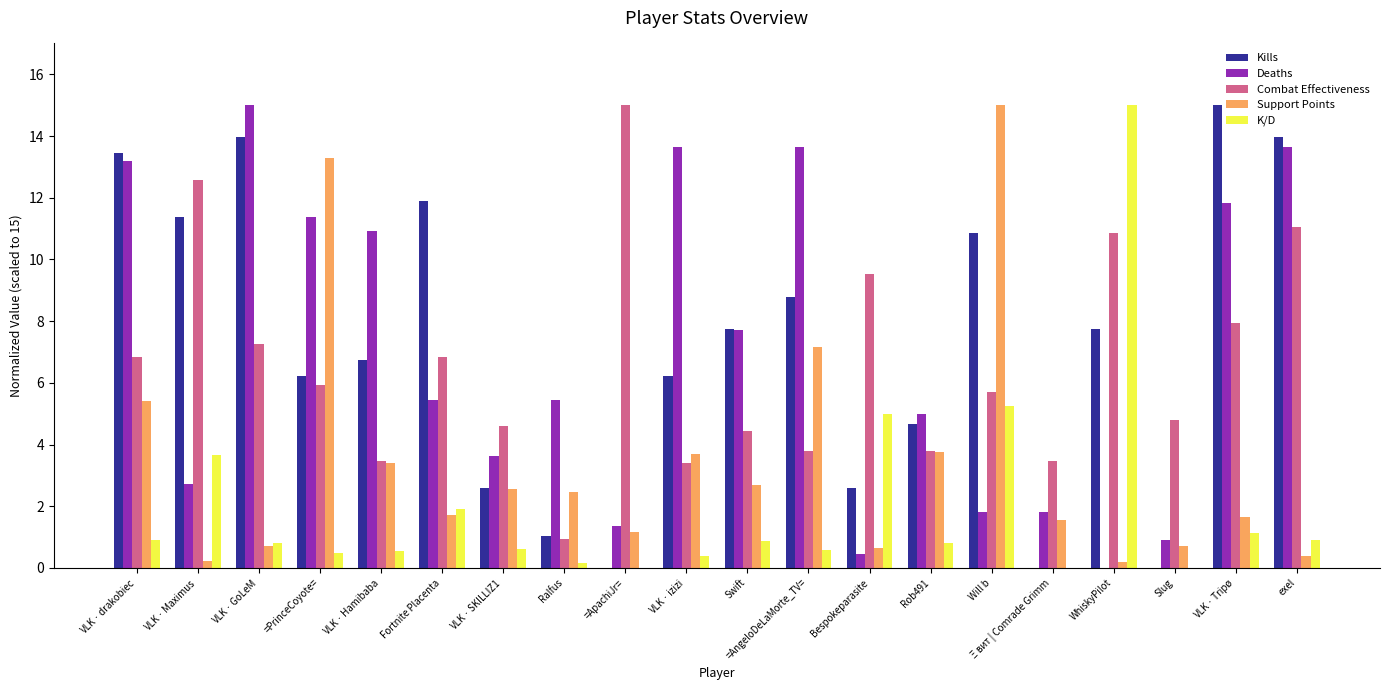

Count the number of data series in this chart.

5